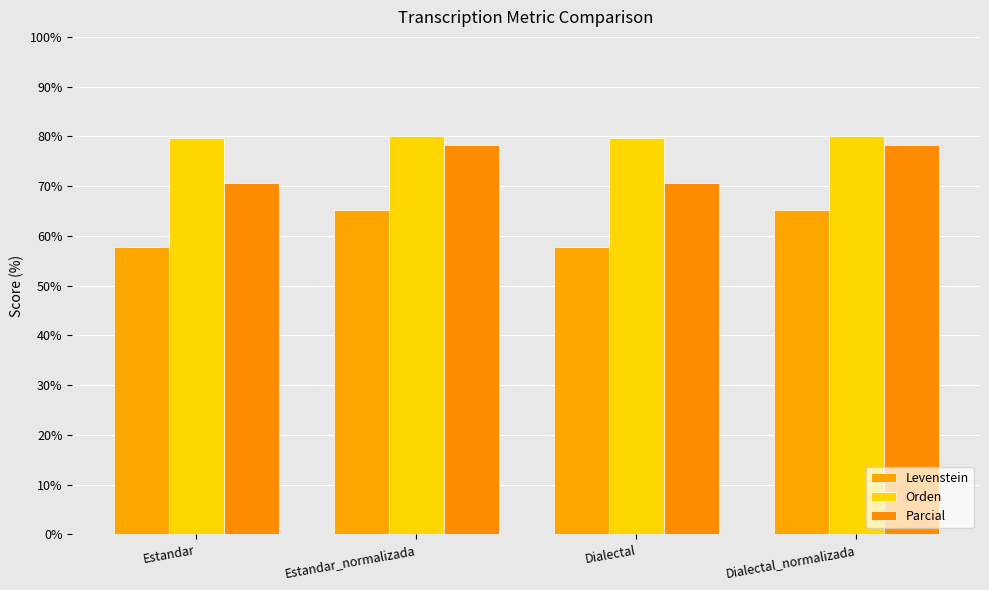

Which series has the largest range (max minus min)?

Parcial